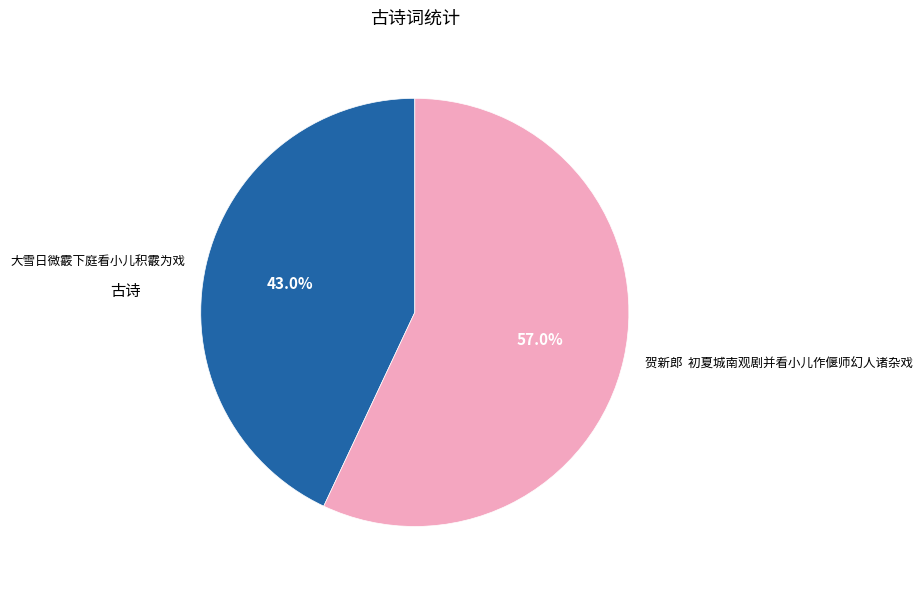

Which category has the biggest portion of the pie?

贺新郎 初夏城南观剧并看小儿作偃师幻人诸杂戏